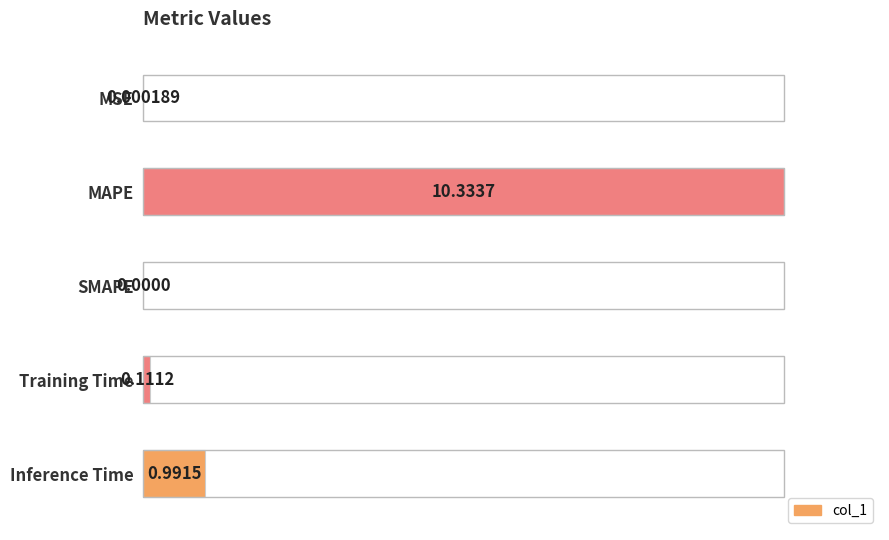

What is the sum of all values?

1.1